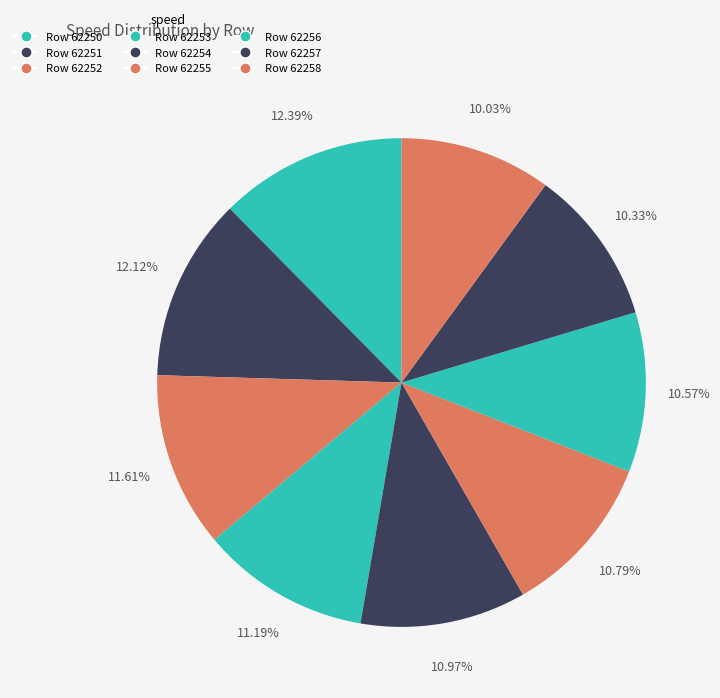

Count the number of slices in the pie.

9